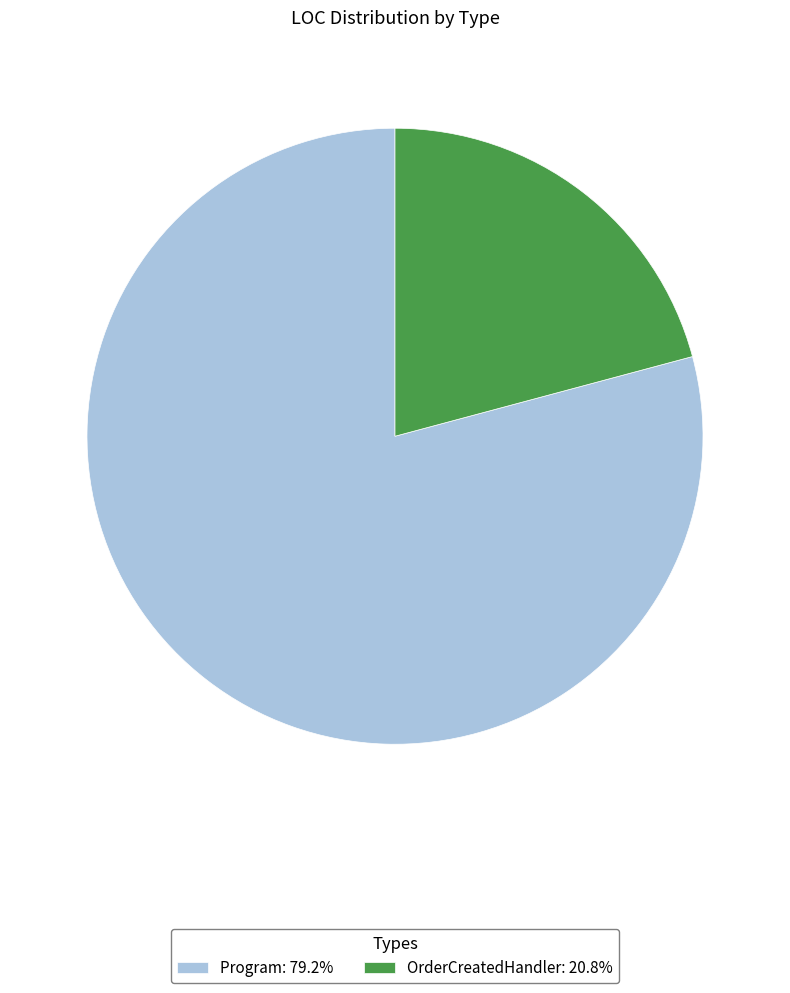

Combined, do Program: 79.2% and OrderCreatedHandler: 20.8% account for over 50%?

Yes